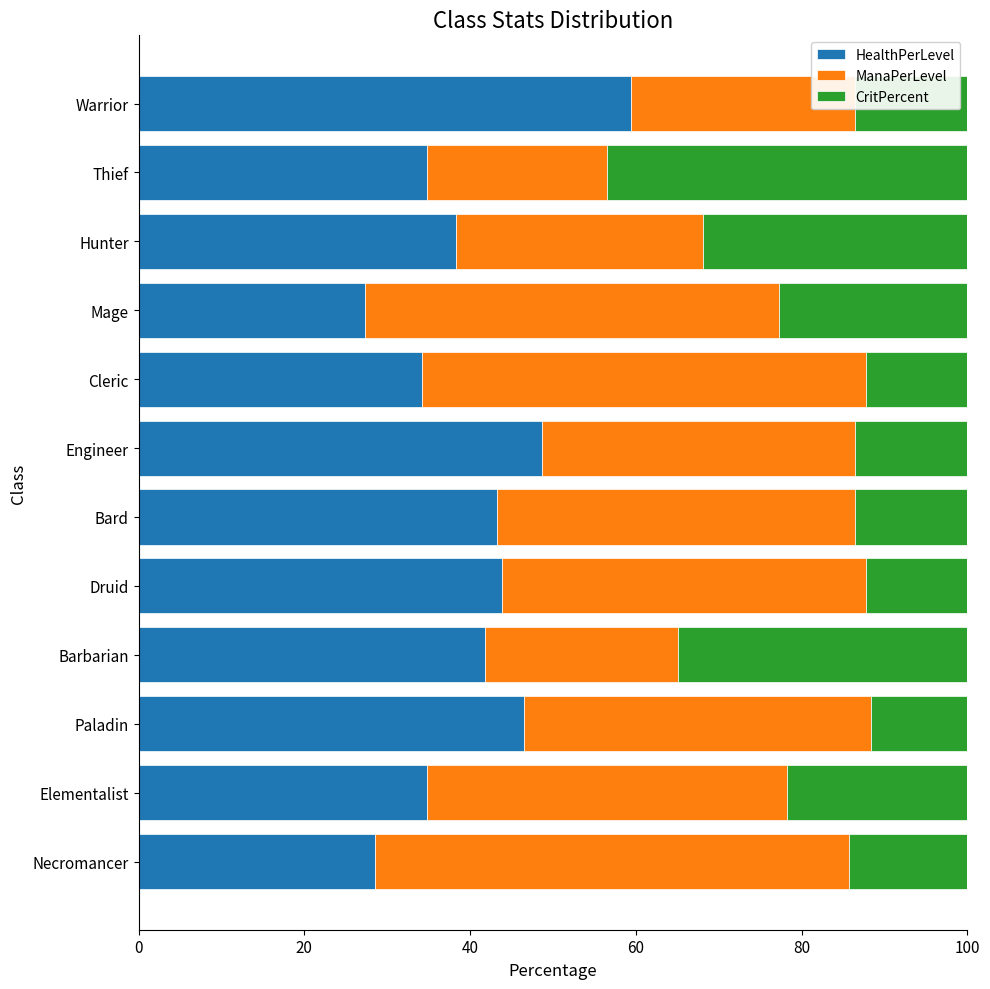

What is the sum of the HealthPerLevel values at Engineer and Mage?

75.9